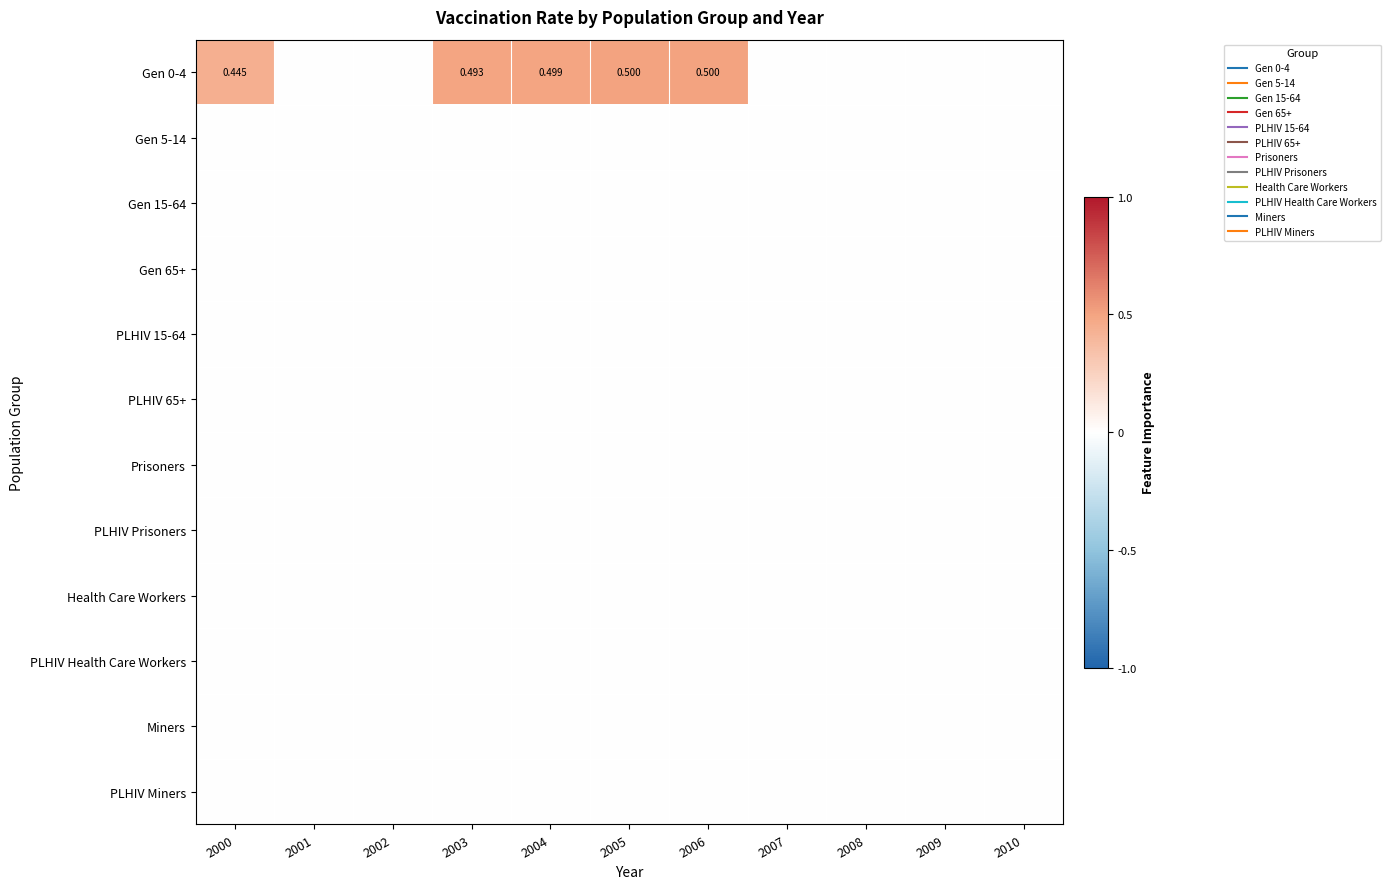

At how many categories does at least one series exceed 0?

5